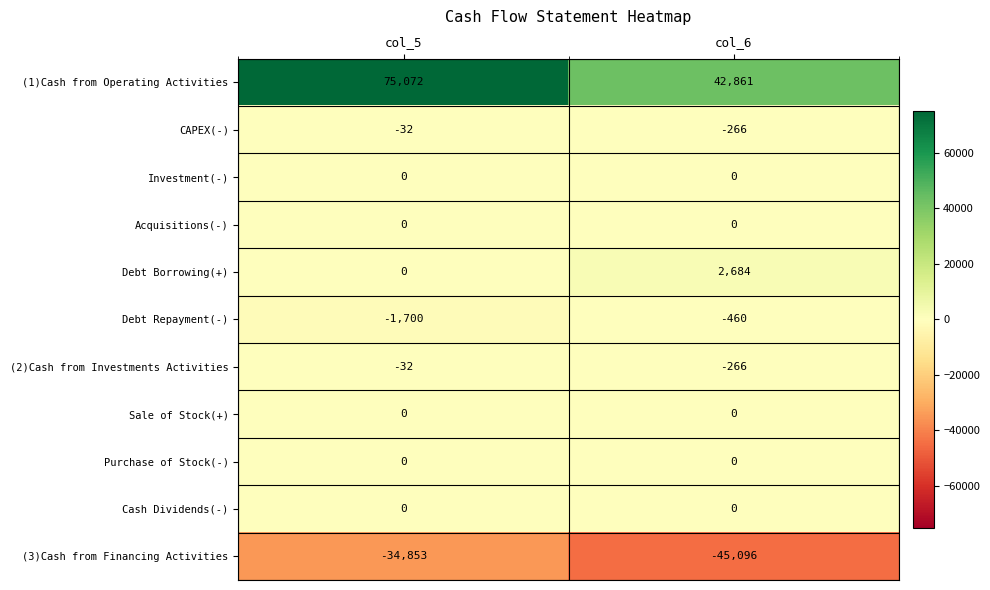

What is the smallest value displayed?

-45096